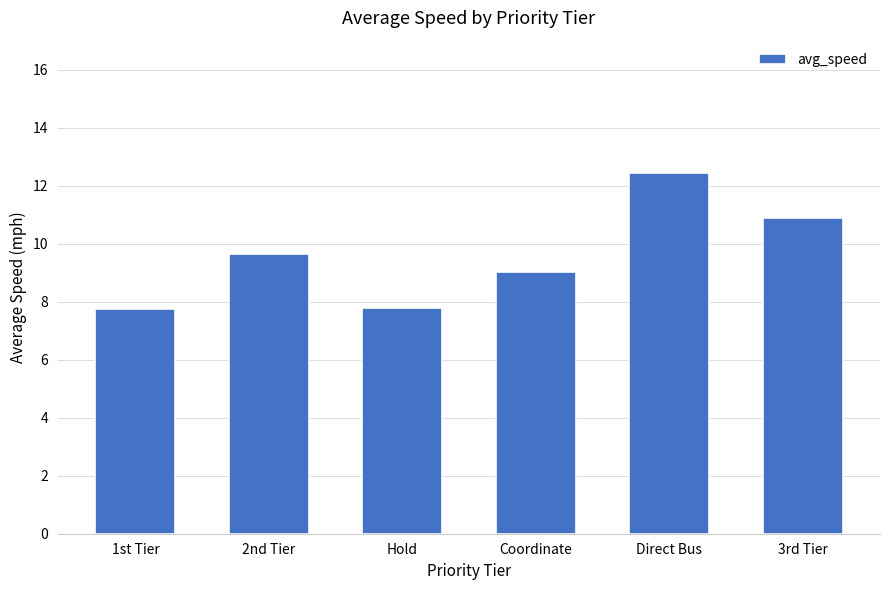

True or false: the data shows 9.0 at Coordinate.

True